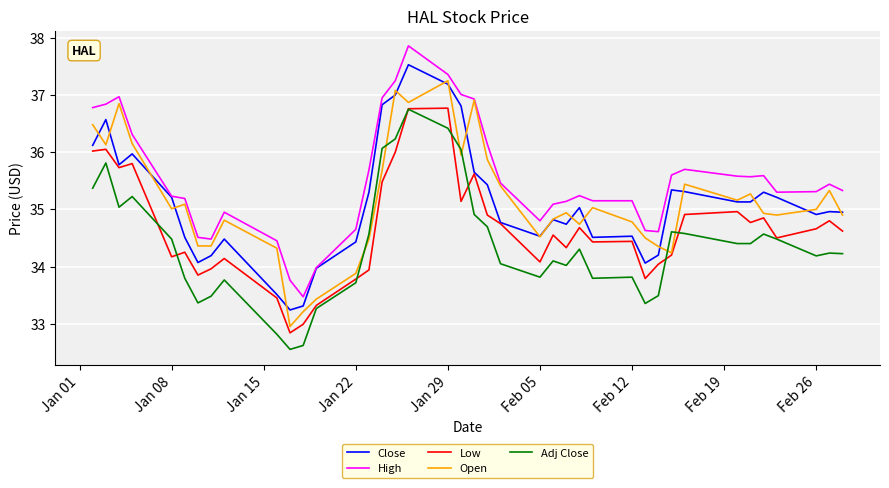

What is the greatest value displayed?

37.9